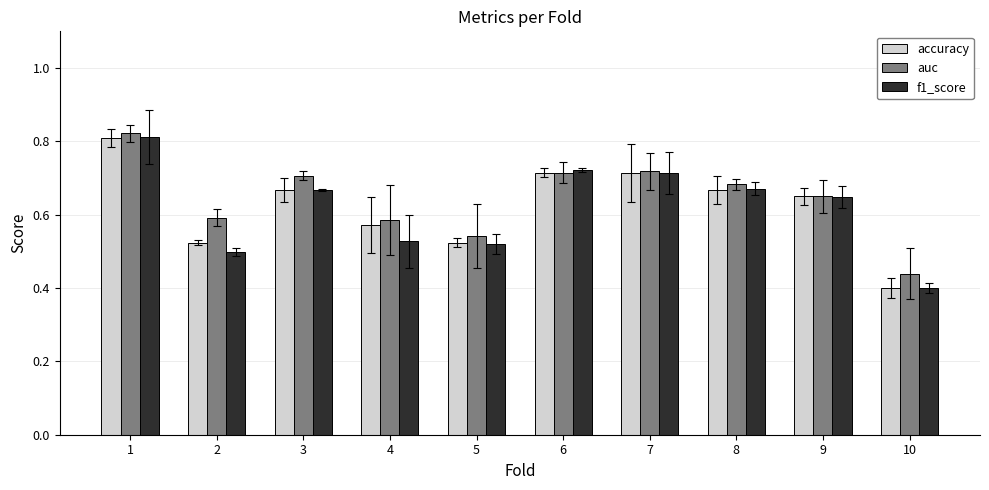

Which series has the largest total across all categories?

auc